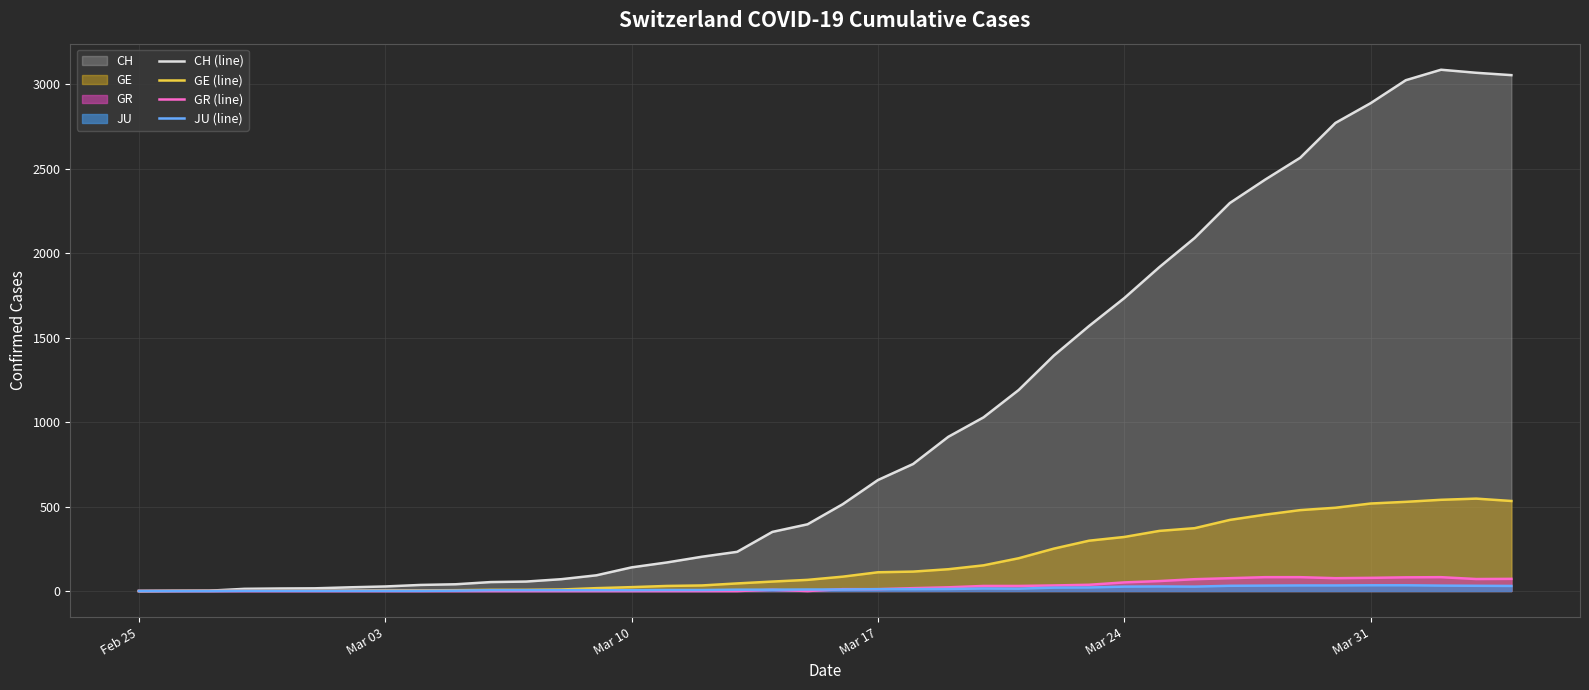

Reading right to left, list all the values displayed in this chart.

CH (line): 3054	3068	3086	3024	2888	2771	2565	2435	2297	2090	1918	1734	1569	1394	1190	1028	913	752	657	514	395	350	232	203	169	140	93	70	56	53	40	36	27	22	16	15	13	2	1	0
GE (line): 533	547	540	528	518	493	479	452	421	372	356	320	298	251	194	152	129	115	111	85	66	56	45	33	30	23	17	9	7	7	5	4	4	3	3	3	2	1	1	0
GR (line): 72	71	82	81	78	76	82	82	76	70	59	51	37	33	30	30	22	17	11	11	0	7	0	0	0	0	0	0	0	0	0	0	0	0	0	0	0	0	0	0
JU (line): 30	31	32	34	34	33	33	32	31	26	27	26	21	20	14	15	12	11	11	9	9	8	8	6	6	5	5	5	5	5	2	1	1	1	1	1	1	0	0	0